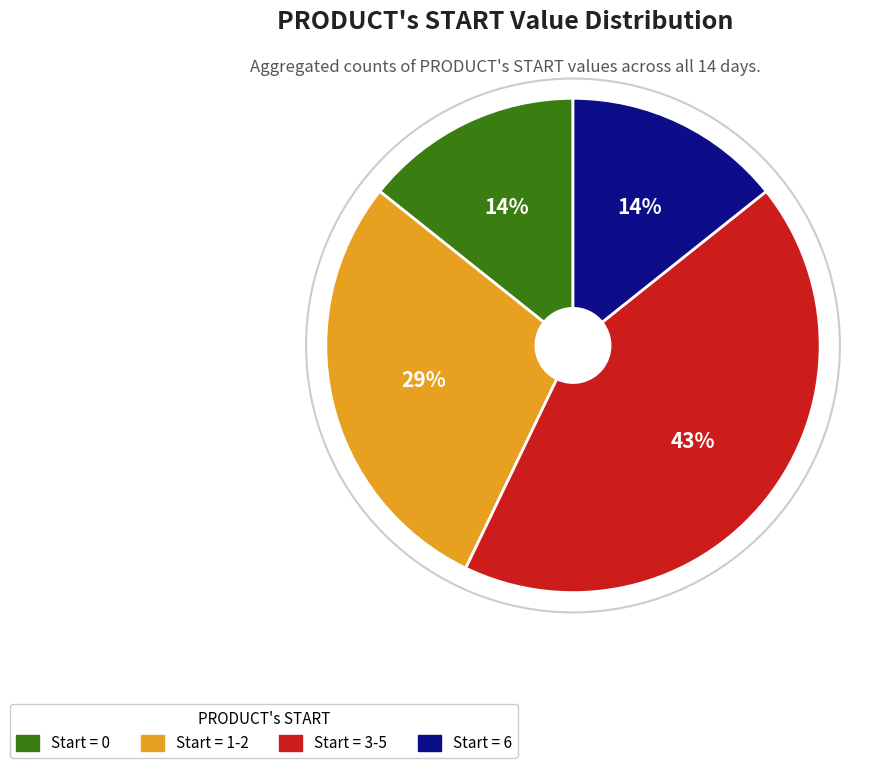

To the nearest percent, what is the average slice percentage?

25%